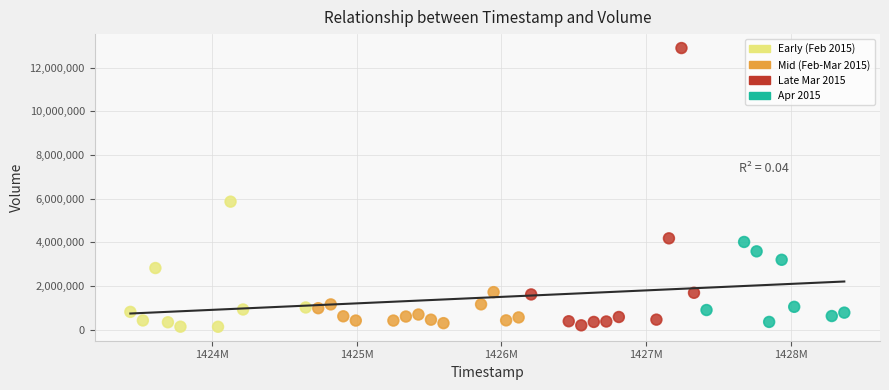

What is the range of X values (max minus min)?

4924800